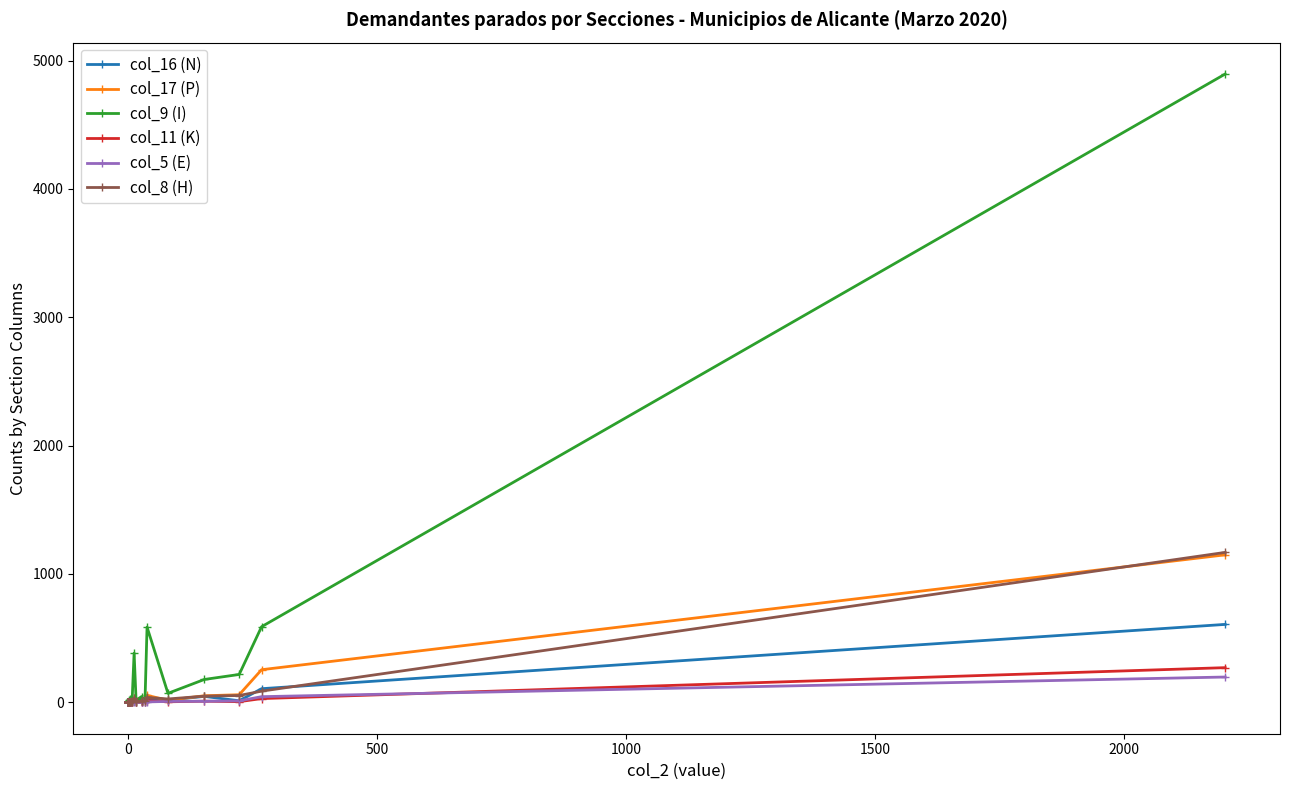

How many data points in col_16 (N) are less than 2?

14